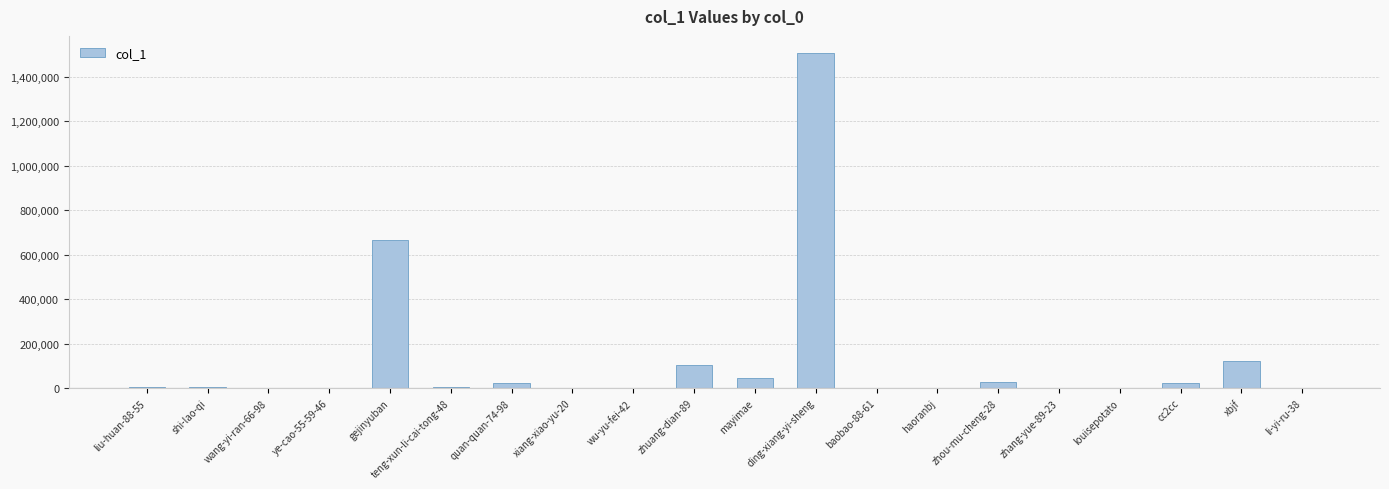

What is the maximum value shown in the chart?

1507090